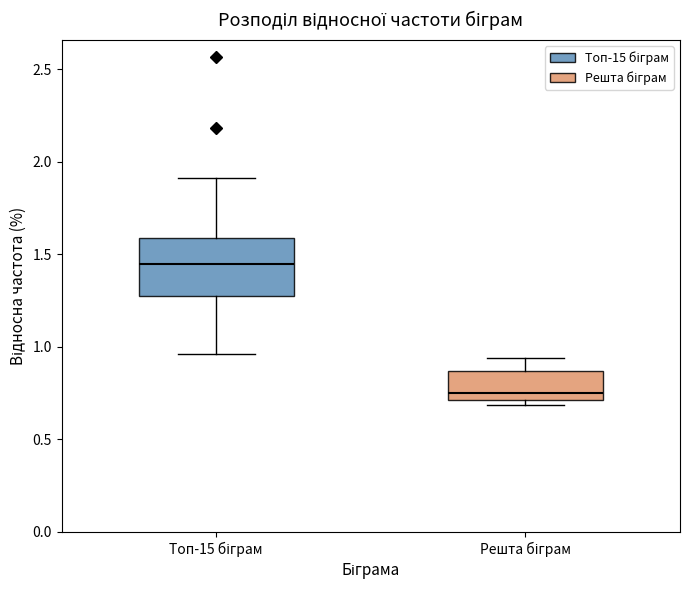

Which box is the tallest, from its lower edge to its upper edge?

Топ-15 біграм